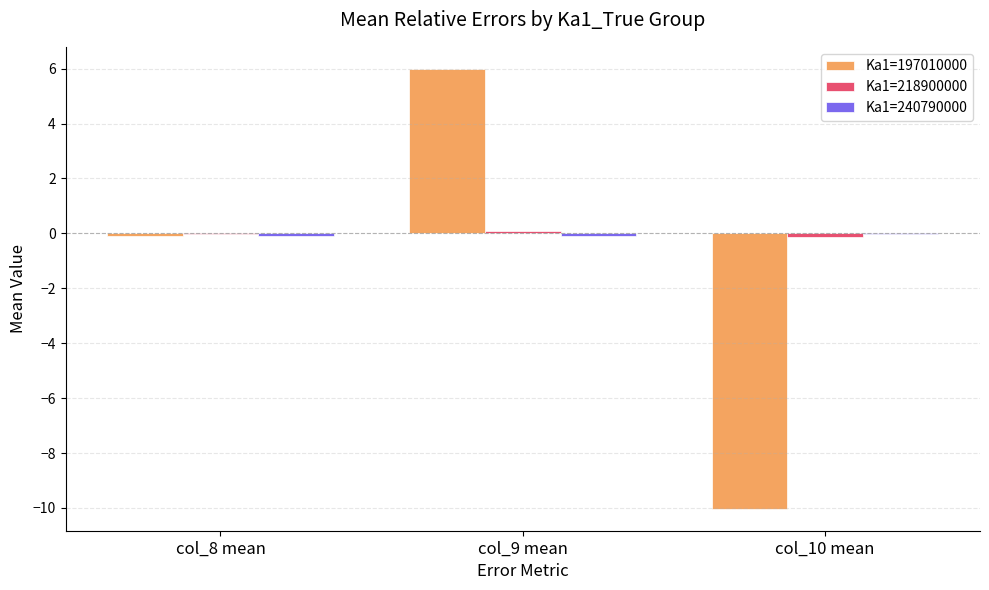

What is the sum of all Ka1=197010000 values?

-4.1